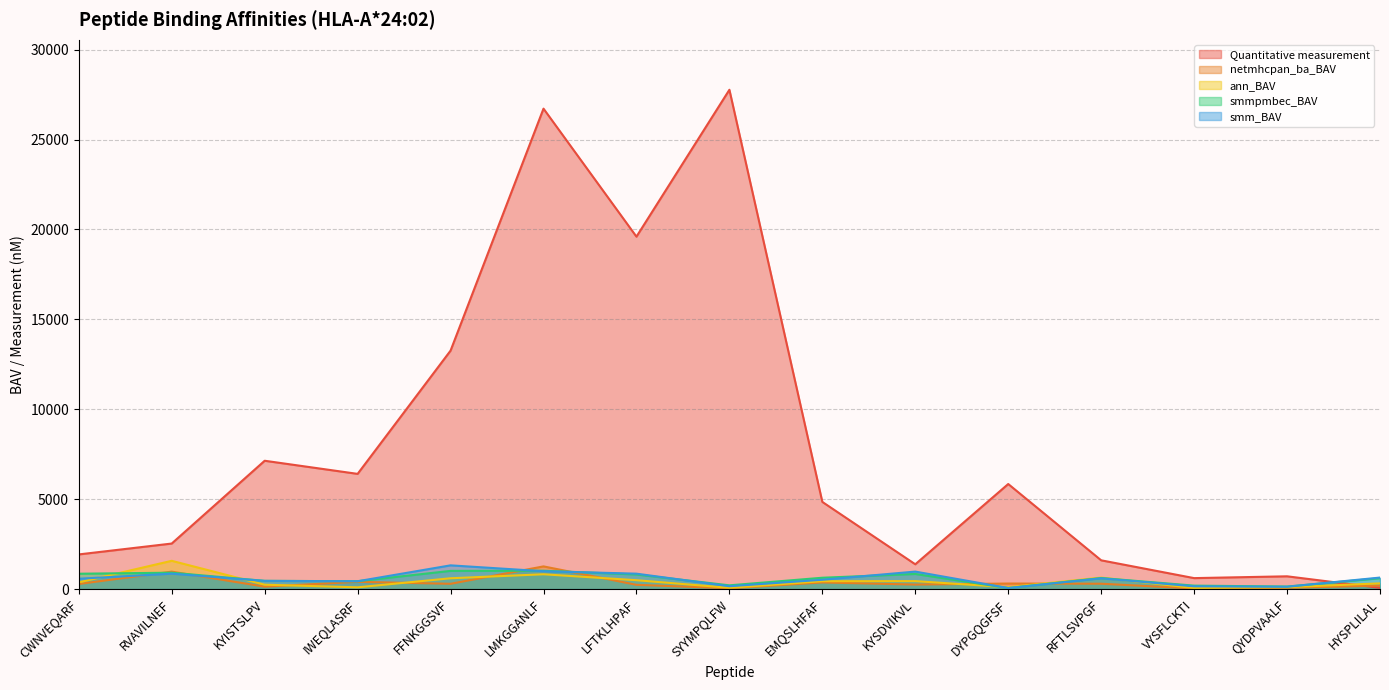

At which label does smmpmbec_BAV reach its peak?

LMKGGANLF